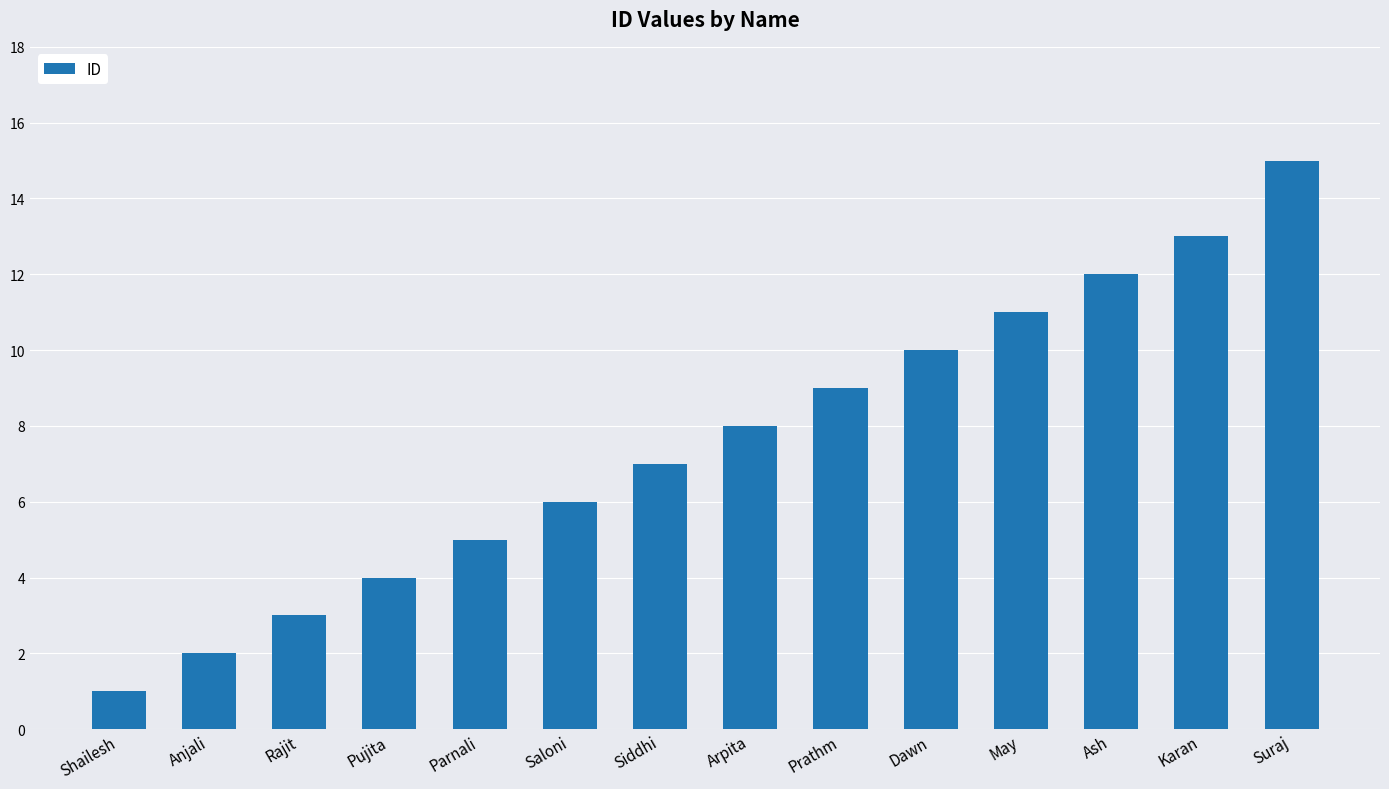

Reading left to right, what are all the values shown in this chart?

1	2	3	4	5	6	7	8	9	10	11	12	13	15